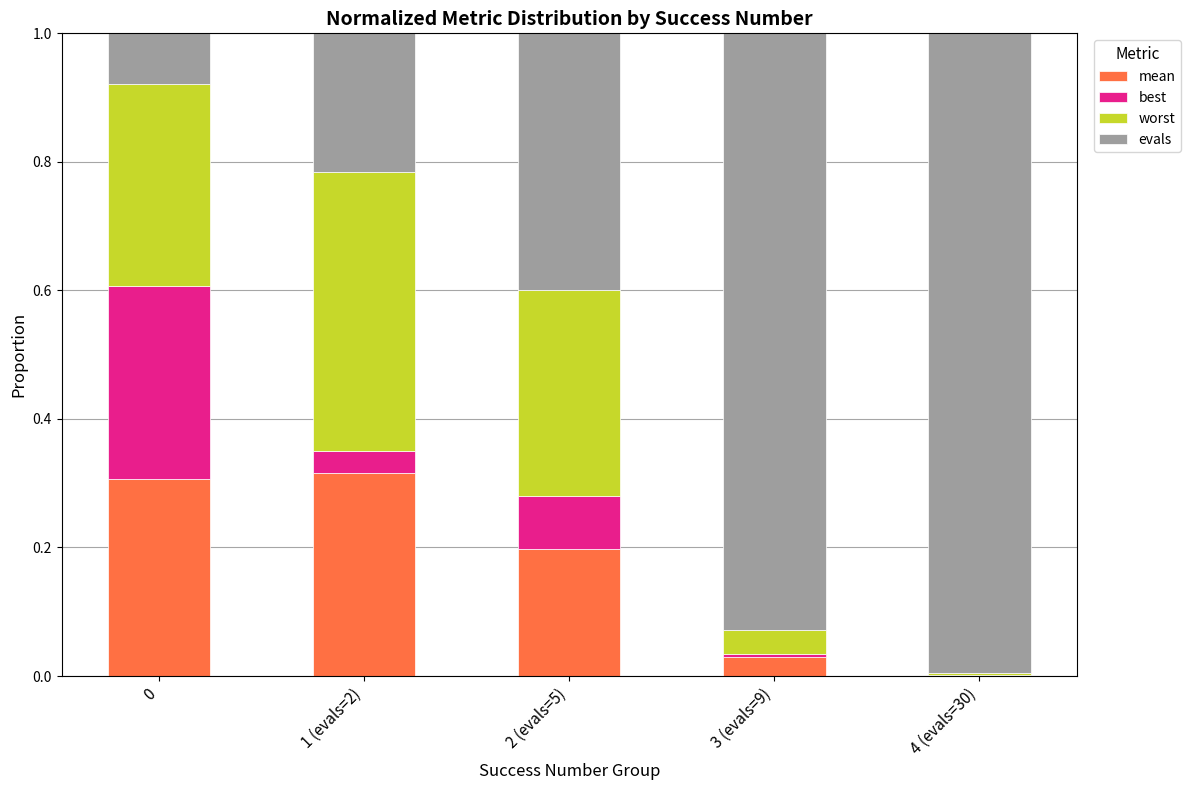

What is the total value across all series at 0?

1.0